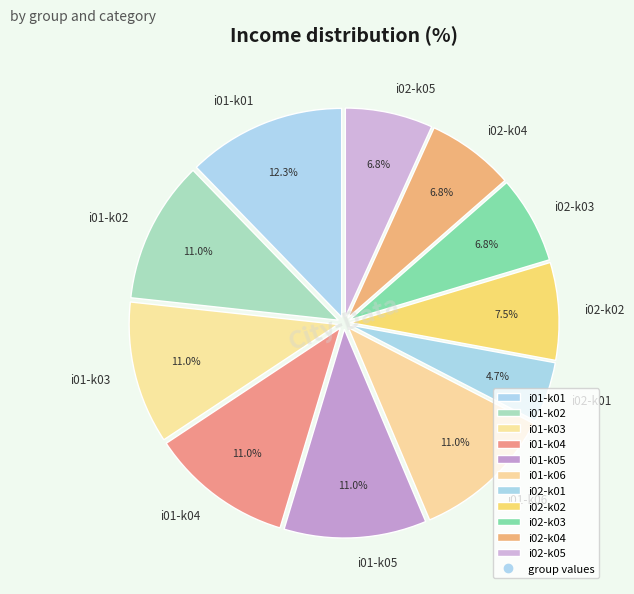

To the nearest percent, what portion does i01-k02 represent?

11%